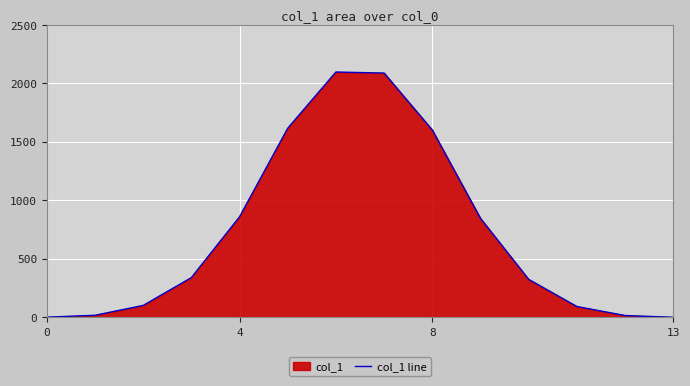

What is the greatest value displayed?

2098